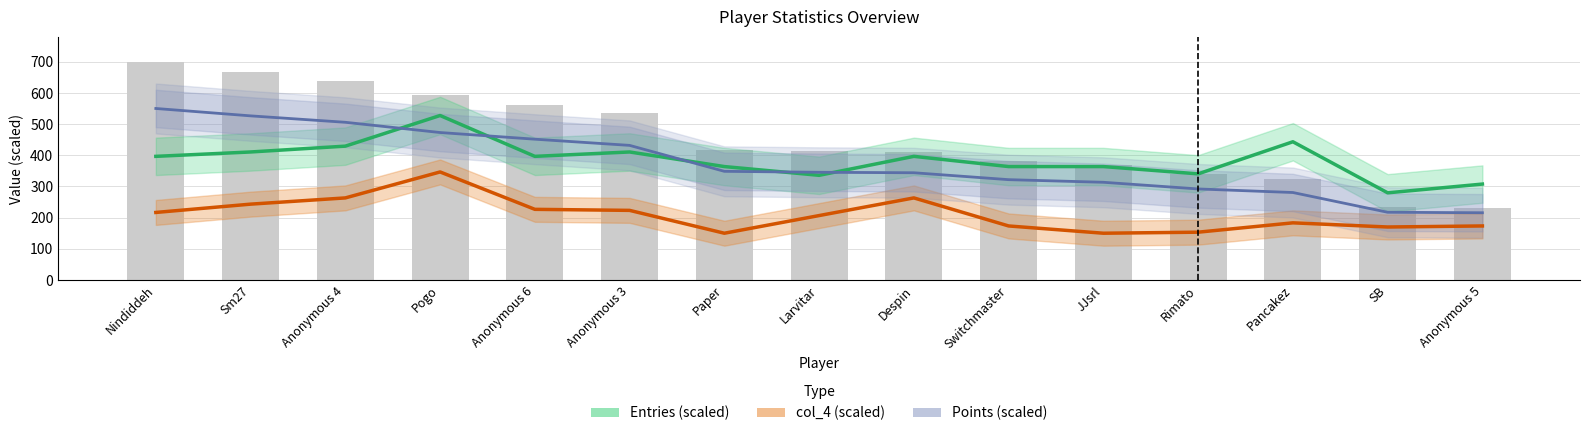

What is the value of the Points (scaled) bar at the 9th from the left?

343.9